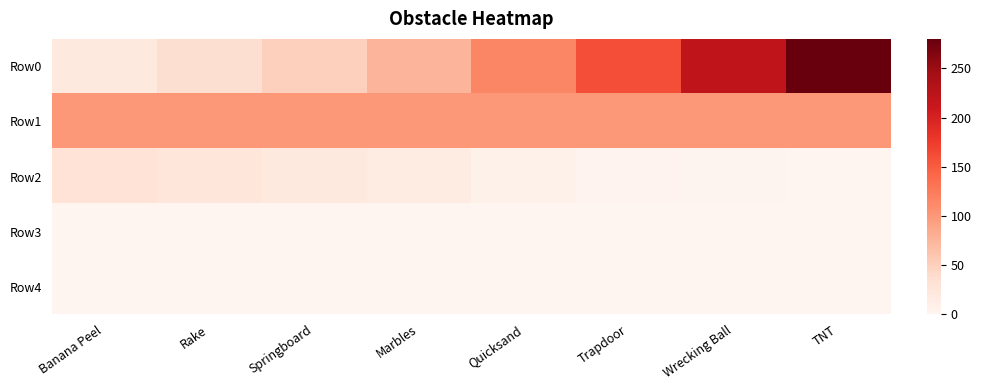

Reading left to right, extract all data points from this chart.

Row0: Banana Peel=20	Rake=35	Springboard=50	Marbles=75	Quicksand=115	Trapdoor=160	Wrecking Ball=220	TNT=280
Row1: Banana Peel=100	Rake=100	Springboard=100	Marbles=100	Quicksand=100	Trapdoor=100	Wrecking Ball=100	TNT=100
Row2: Banana Peel=30	Rake=25	Springboard=20	Marbles=15	Quicksand=7	Trapdoor=3	Wrecking Ball=2	TNT=1
Row3: Banana Peel=0	Rake=0	Springboard=0	Marbles=0	Quicksand=0	Trapdoor=0	Wrecking Ball=0	TNT=0
Row4: Banana Peel=0	Rake=0	Springboard=0	Marbles=0	Quicksand=0	Trapdoor=0	Wrecking Ball=0	TNT=0